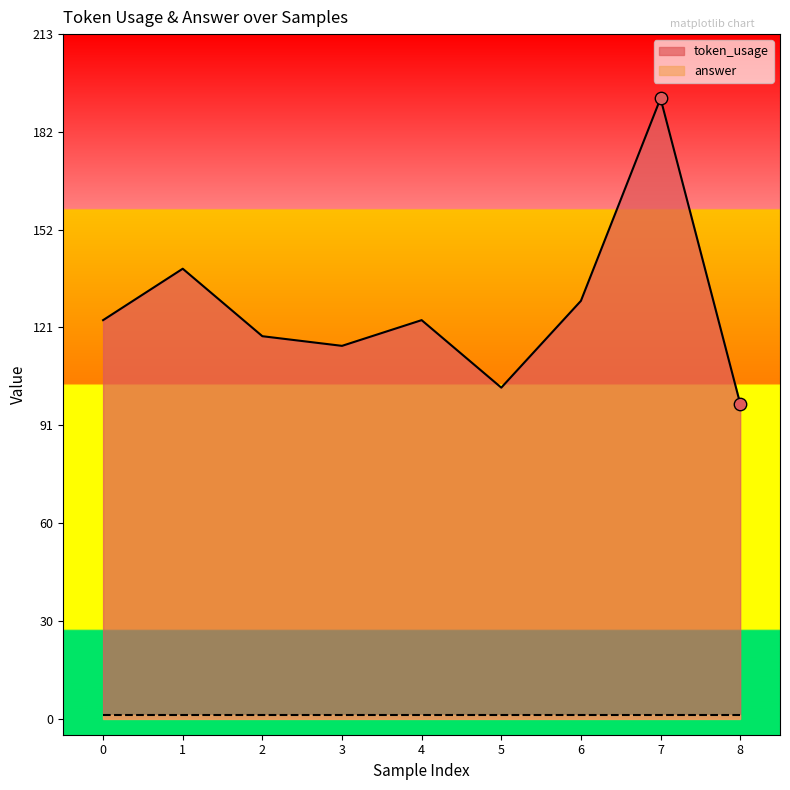

What is the ratio of the value at 3 to the value at 1?

0.8